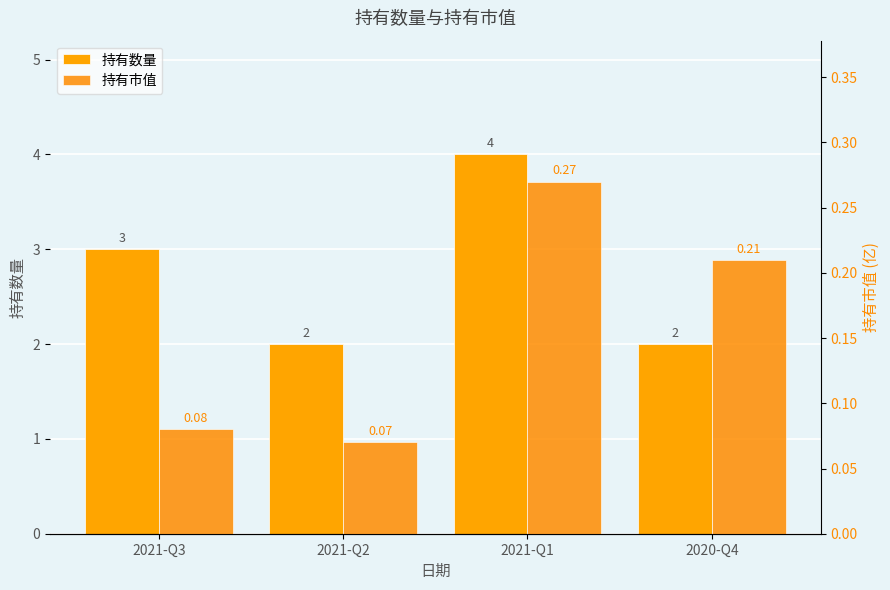

The value of 持有市值 at 2021-Q1 is 0.4. True or false?

False